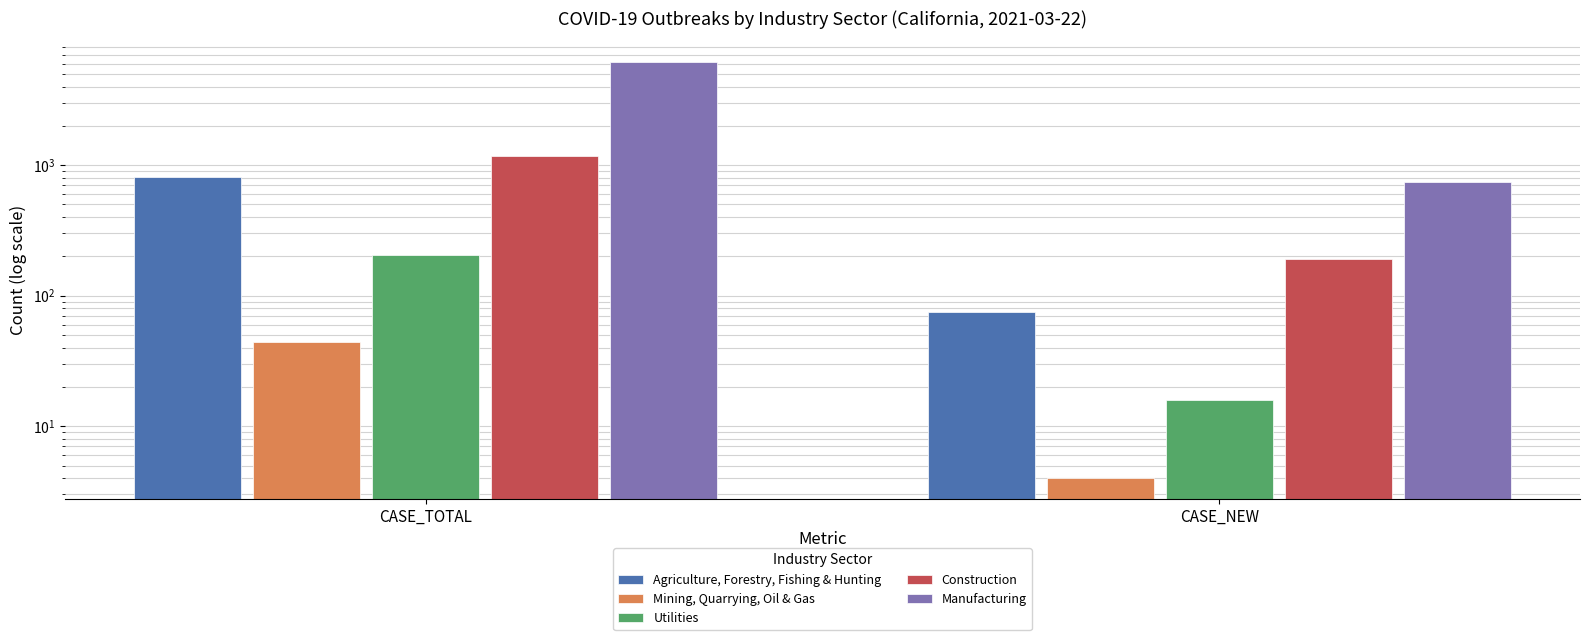

What is the label of the 1st bar from the left?

CASE_TOTAL